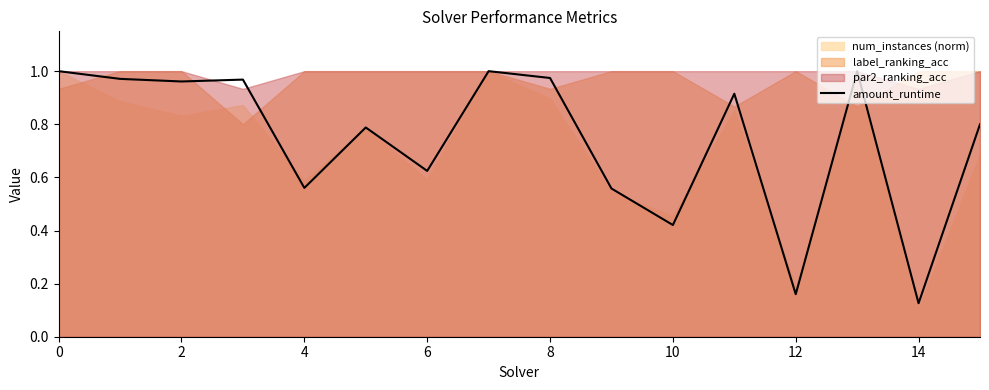

At which label is amount_runtime closest to 0?

14